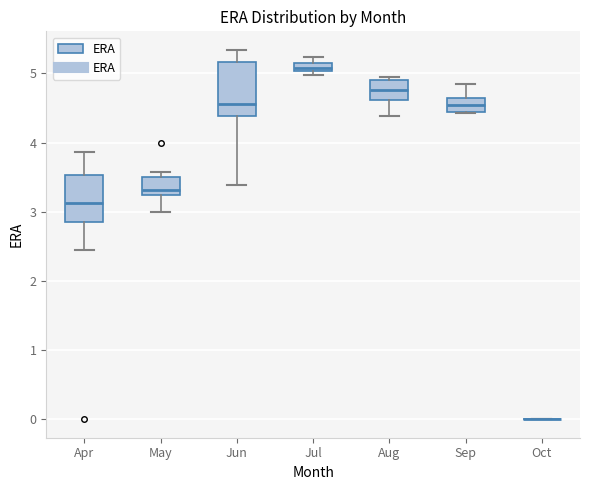

Where does the lower whisker of the box for Aug end on the y-axis? The values are not printed on the chart, so give them approximately, as read against the axis.

4.4